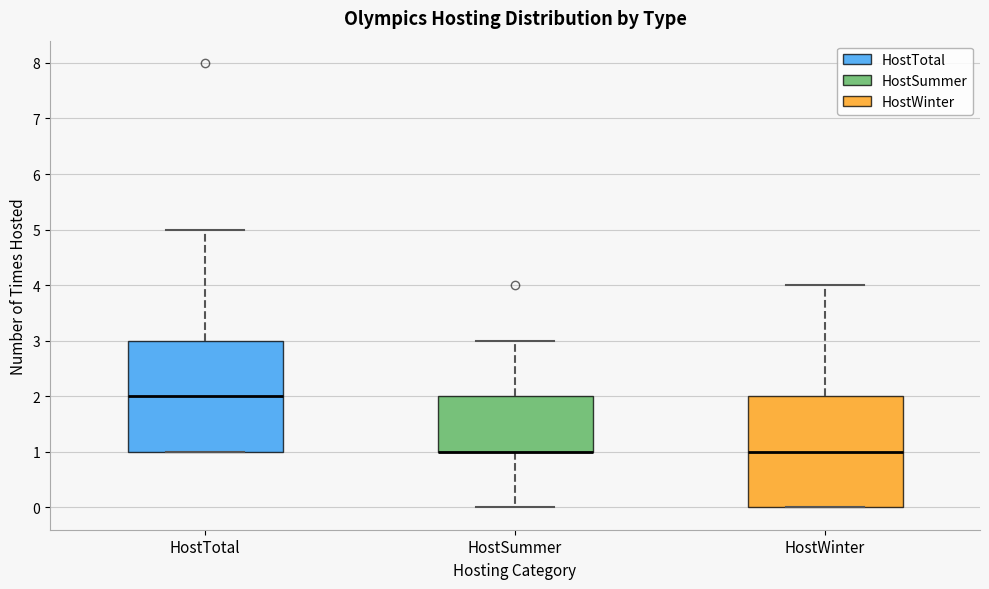

Reading left to right, read every box against the y-axis: the position of its median line, the range the box covers, and the ends of its whiskers. The values are not printed on the chart, so give them approximately, as read against the axis.

HostTotal: median 2, box 1 to 3, whiskers 1 to 5
HostSummer: median 1 (drawn on the box's lower edge), box 1 to 2, whiskers 0 to 3
HostWinter: median 1, box 0 to 2, whiskers 0 to 4